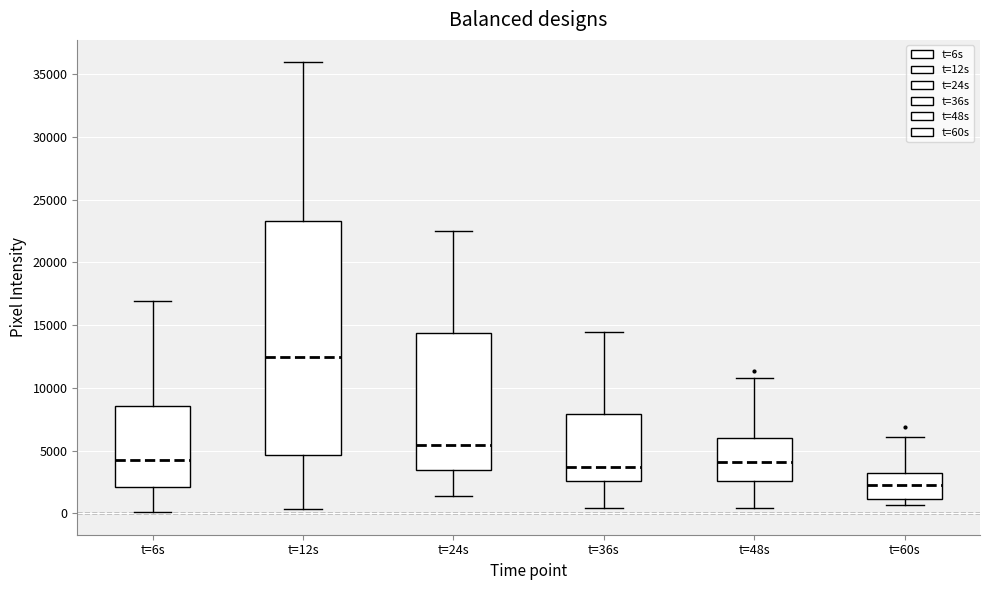

Reading left to right, transcribe this box plot: for each box, give where its median line is, the range the box spans, and where its two whiskers end, as read against the y-axis. The values are not printed on the chart, so give them approximately, as read against the axis.

t=6s: median 4000, box 2000 to 8500, whiskers 0 to 17000
t=12s: median 12500, box 4500 to 23500, whiskers 500 to 36000
t=24s: median 5500, box 3500 to 14500, whiskers 1500 to 22500
t=36s: median 3500, box 2500 to 8000, whiskers 500 to 14500
t=48s: median 4000, box 2500 to 6000, whiskers 500 to 11000
t=60s: median 2500, box 1000 to 3000, whiskers 500 to 6000